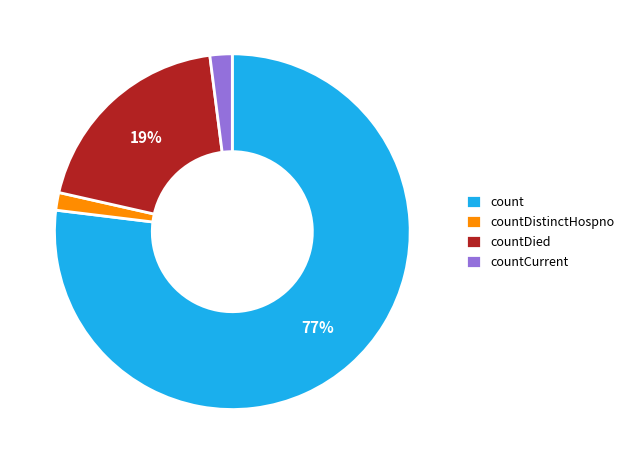

The countCurrent slice represents 2% of the pie. True or false?

True